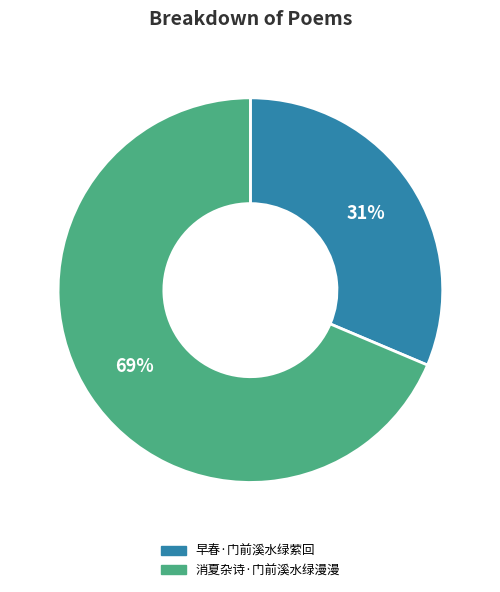

To the nearest percent, what is the average slice percentage?

50%